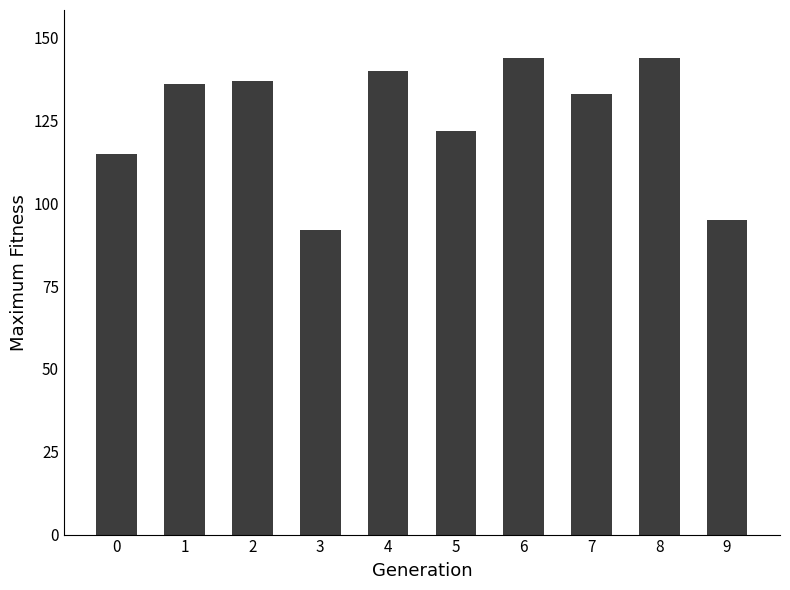

Read the value at 9, to the nearest 10.

100